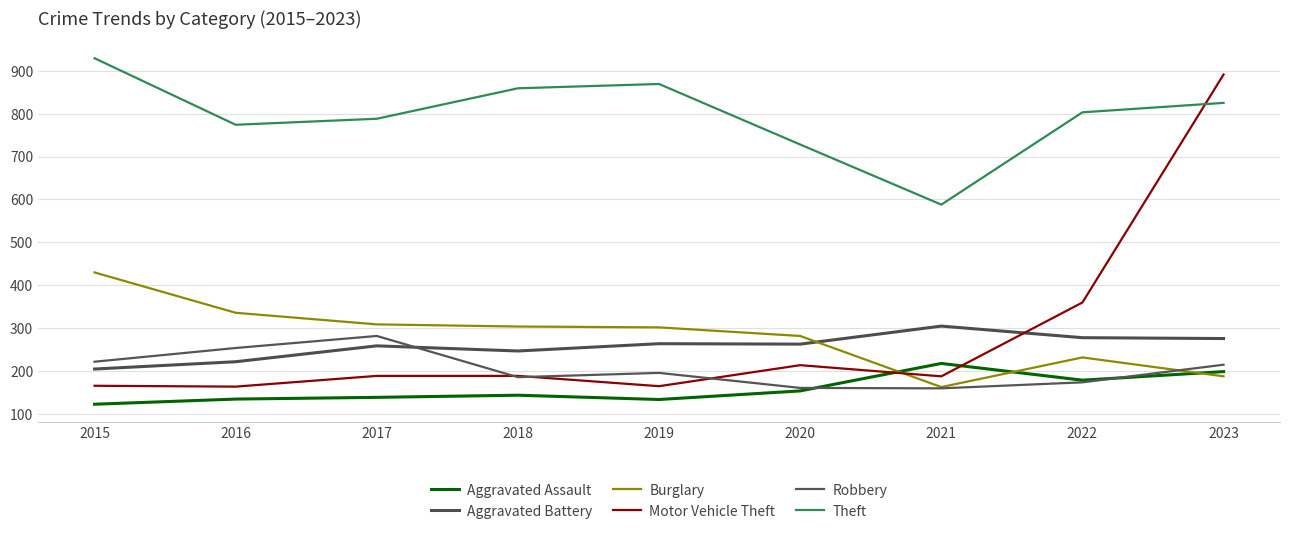

Between 2015 and 2017, which series saw the biggest shift?

Theft